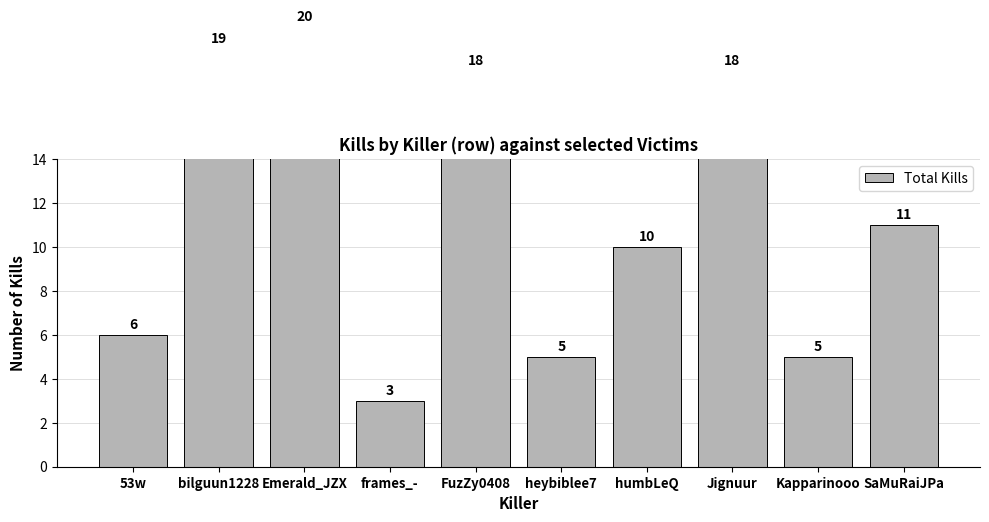

List the labels in order of value, smallest first.

frames_-, heybiblee7, Kapparinooo, 53w, humbLeQ, SaMuRaiJPa, FuzZy0408, Jignuur, bilguun1228, Emerald_JZX